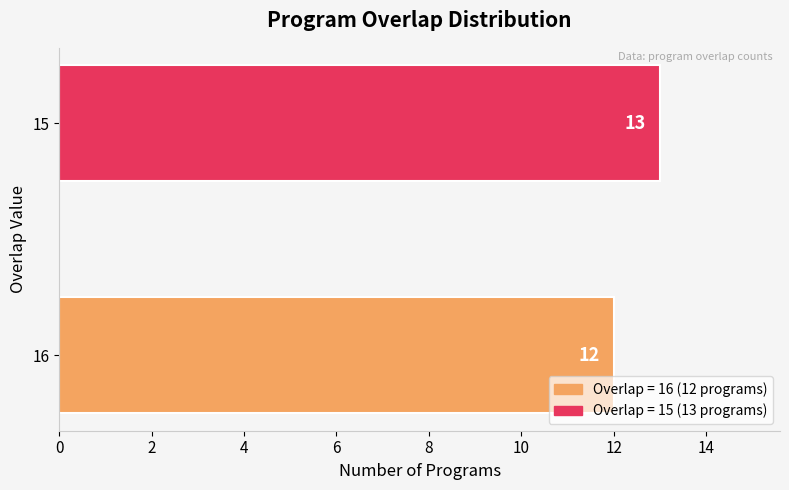

Count the number of data series in this chart.

1